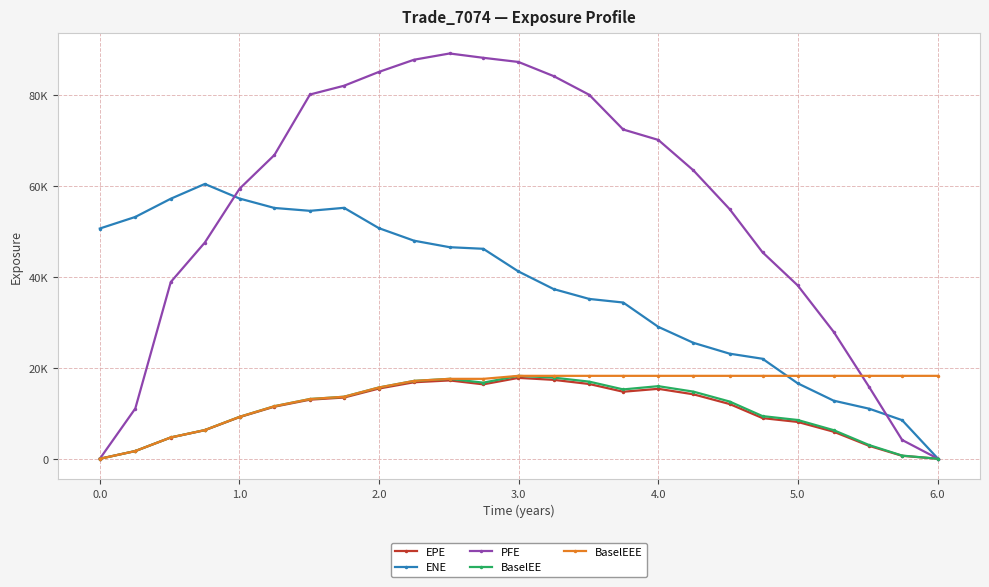

True or false: BaselEE and EPE cross at least once.

False